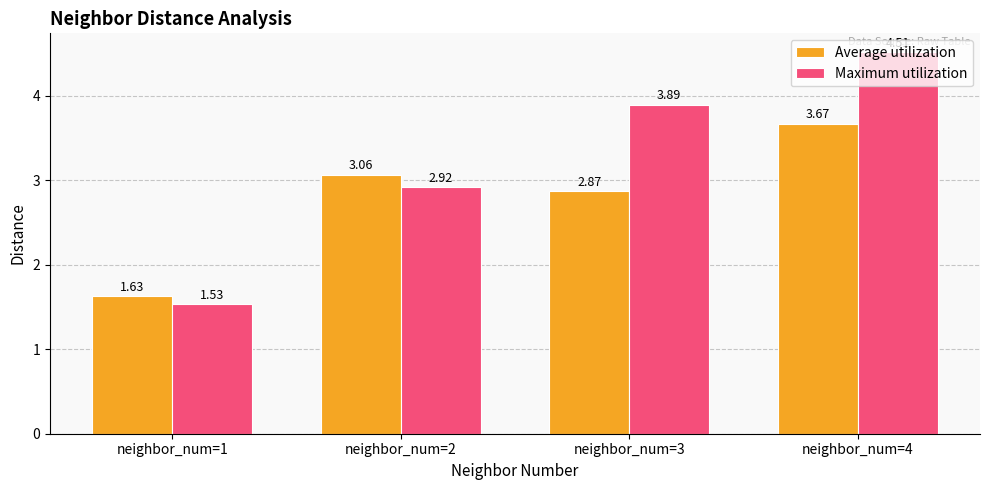

What is the sum of the Maximum utilization values at neighbor_num=2 and neighbor_num=4?

7.4